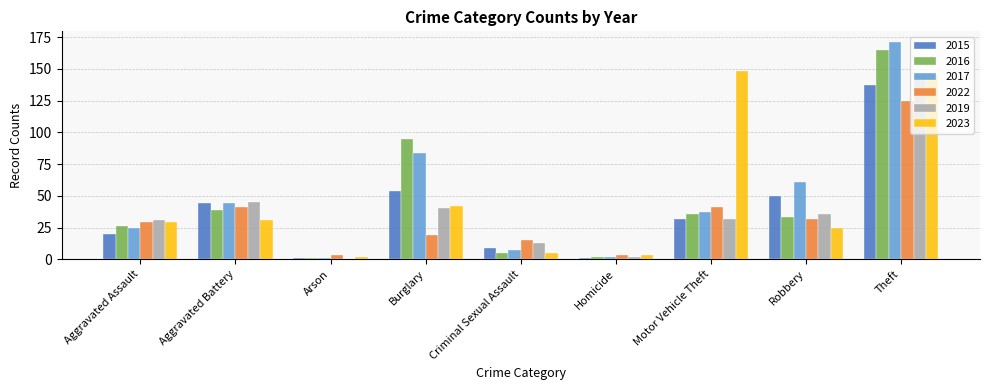

What is the greatest value displayed?

171